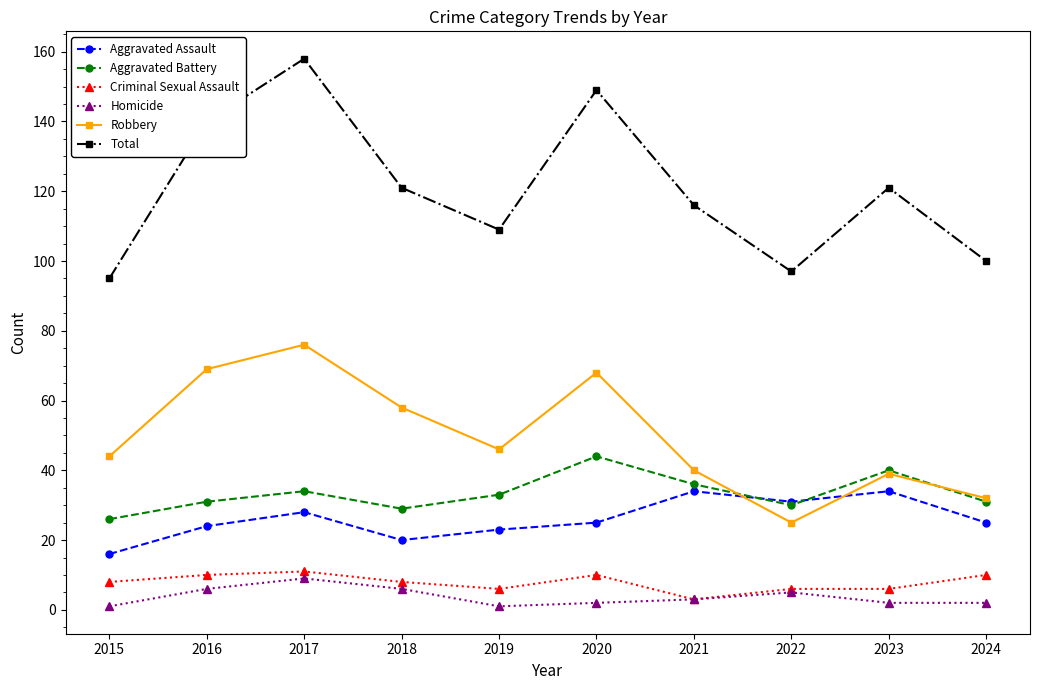

At which category does the chart reach its peak across all series?

2017